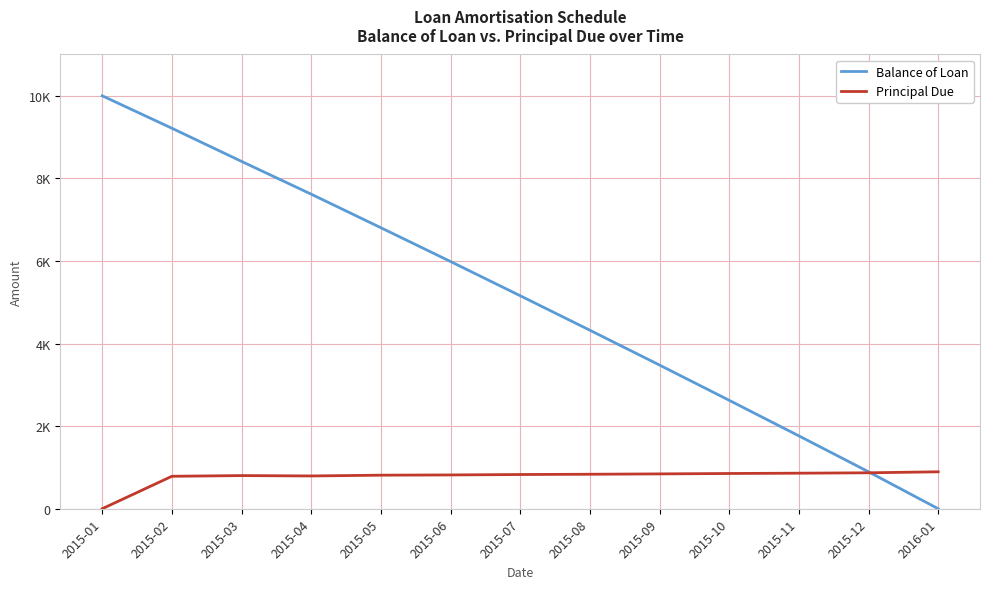

Does the chart have visible grid lines?

Yes